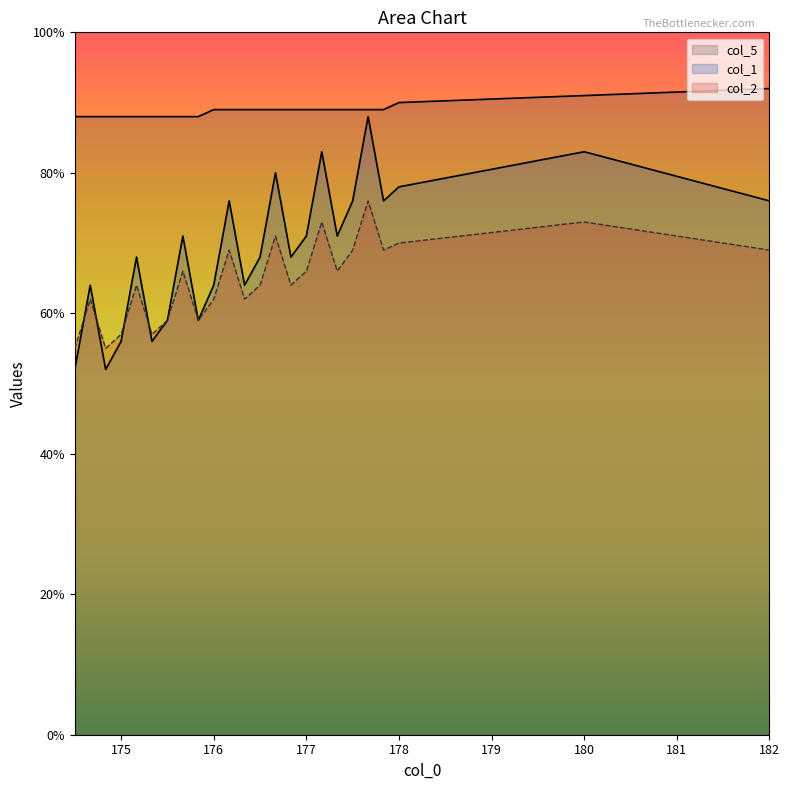

Rank the series at 178.0 from lowest to highest value.

col_2, col_1, col_5